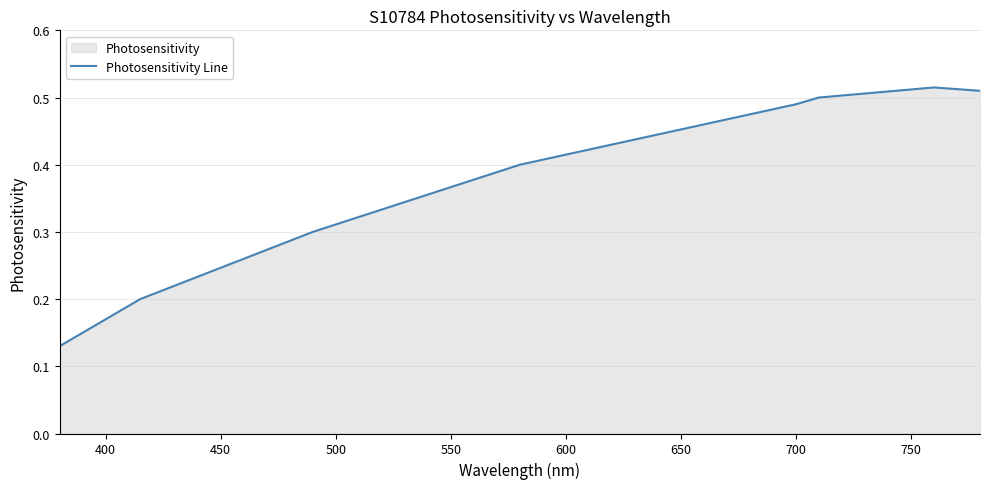

Reading left to right, extract all data points from this chart.

0.1	0.2	0.3	0.4	0.4	0.5	0.5	0.5	0.5